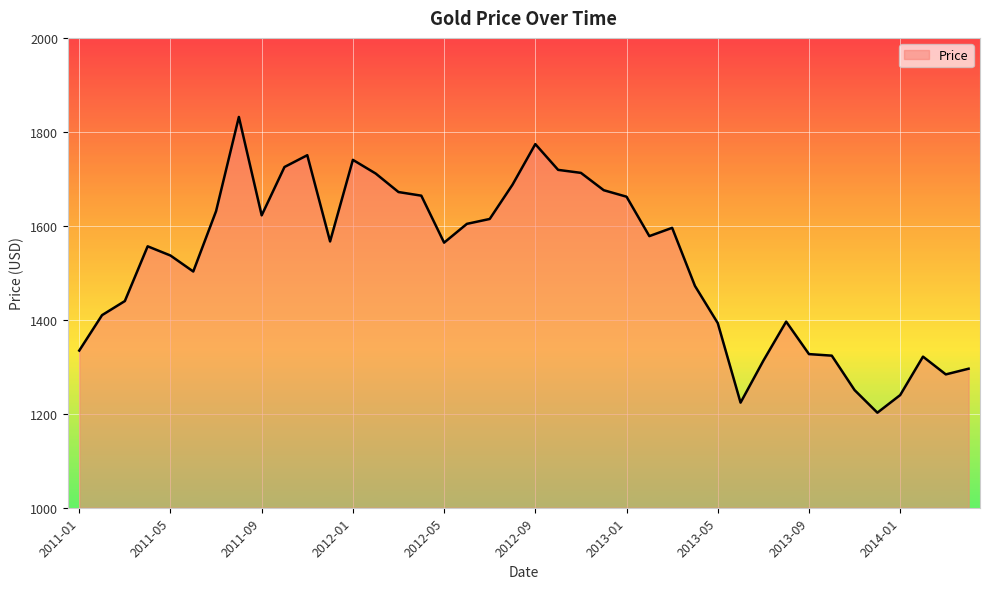

What is the greatest value displayed?

1831.7